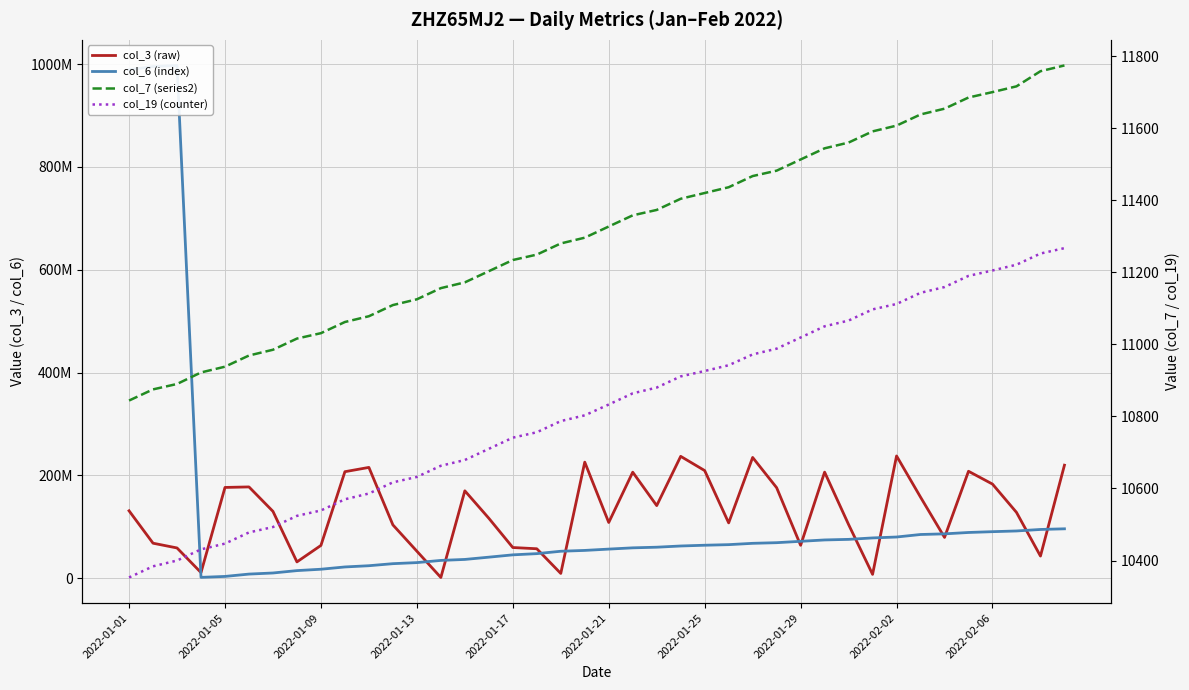

What are all the series names shown in the legend?

col_3 (raw), col_6 (index), col_7 (series2), col_19 (counter)